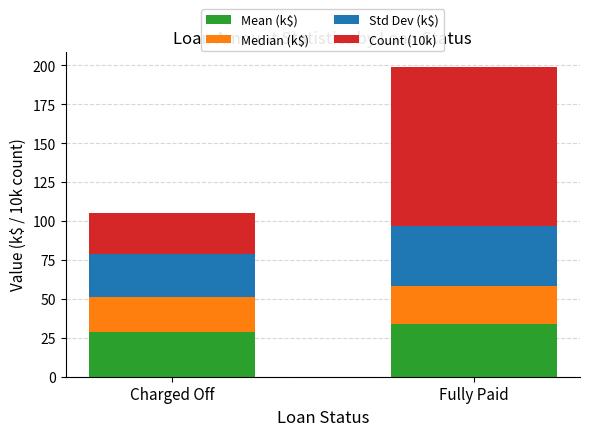

Reading left to right, what are the values for Mean (k$)?

Charged Off=28.9	Fully Paid=33.8